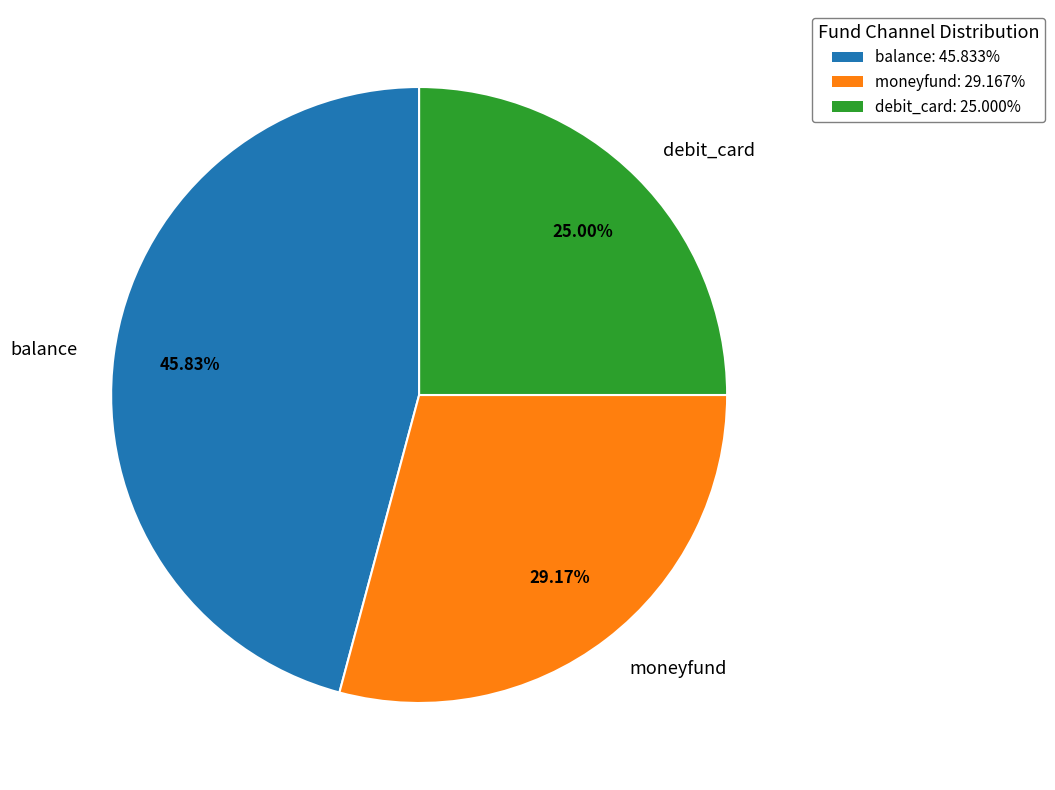

To the nearest percent, what portion does moneyfund represent?

29%